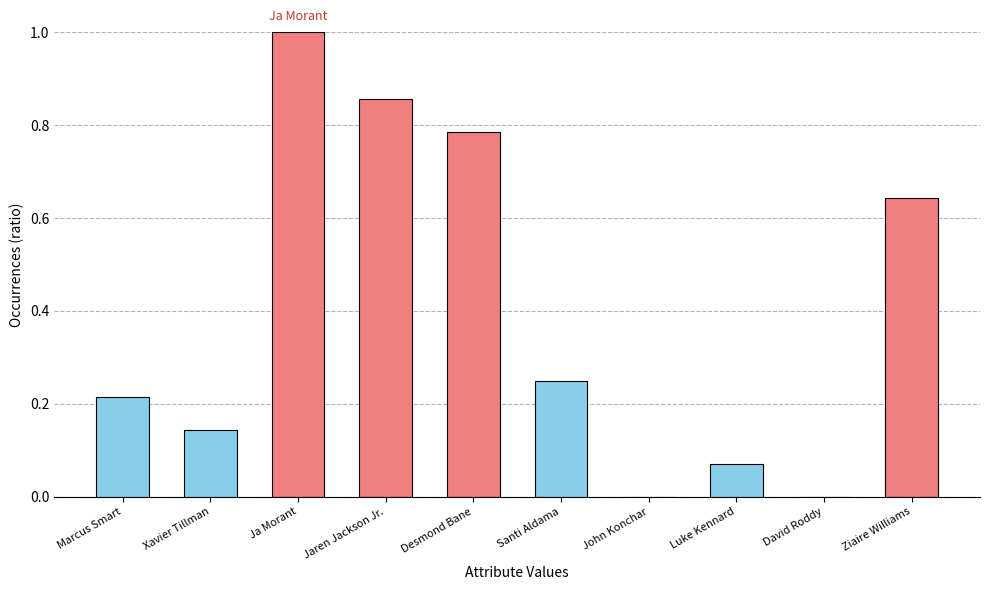

Which label corresponds to the largest value in the chart?

Ja Morant